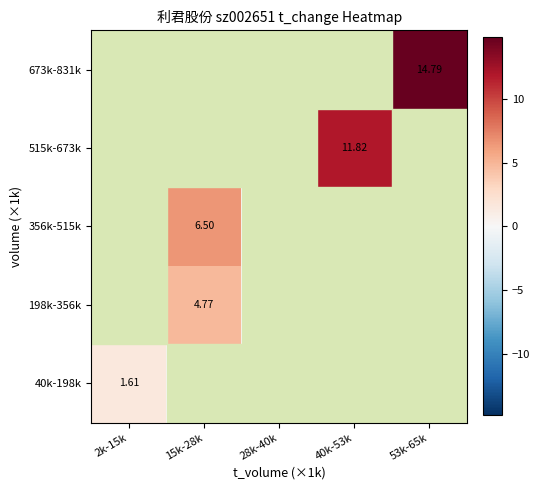

Between 53k-65k and 2k-15k, which is larger?

2k-15k